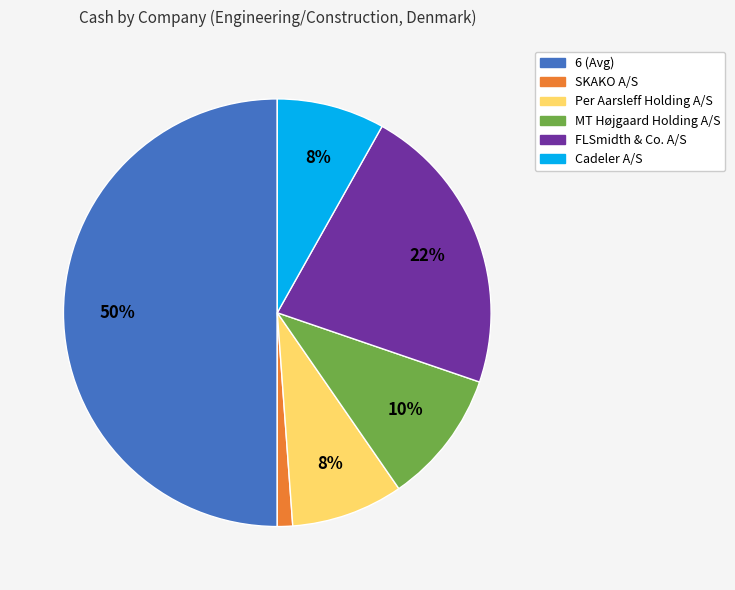

Is the sum of FLSmidth & Co. A/S and MT Højgaard Holding A/S greater than half?

No